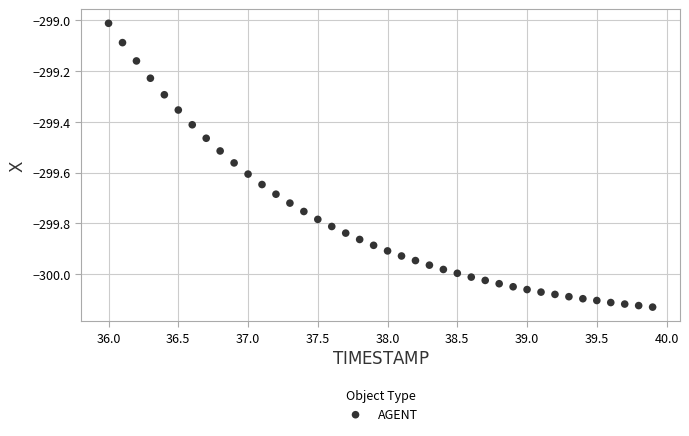

What is the range of Y values (max minus min)?

1.1